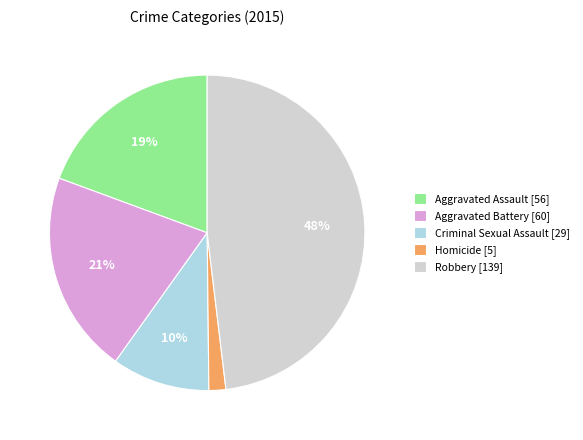

Which has a higher value, Robbery or Aggravated Battery?

Robbery